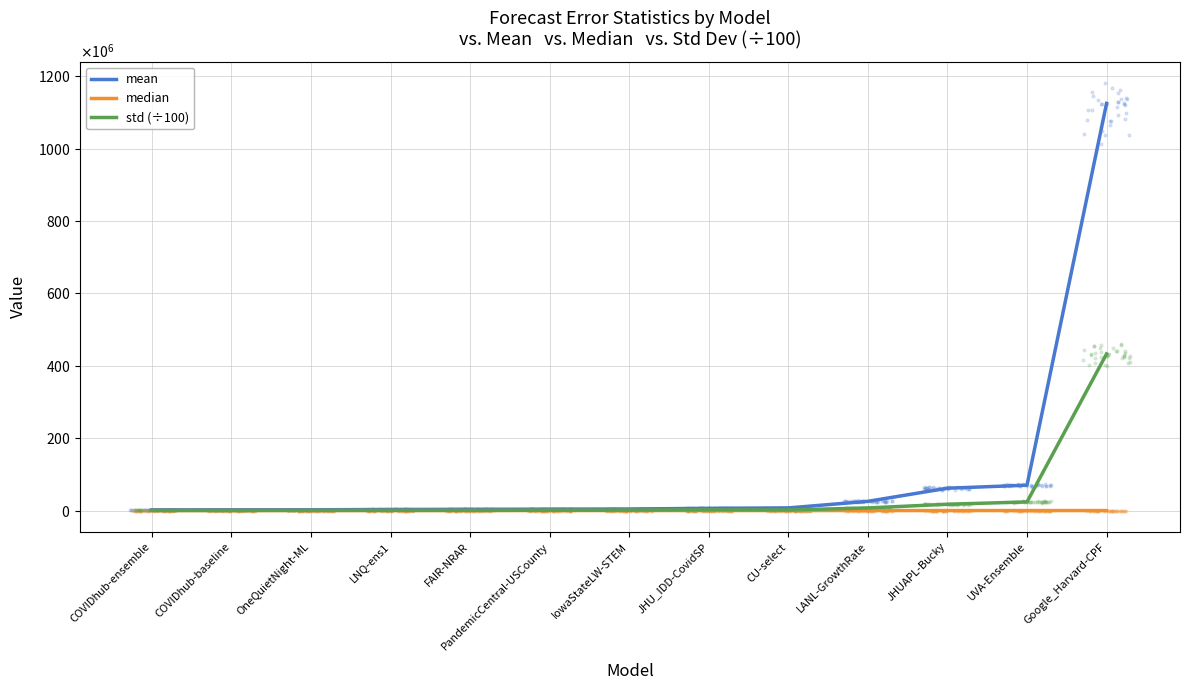

At which category is the sum across all series the highest?

Google_Harvard-CPF